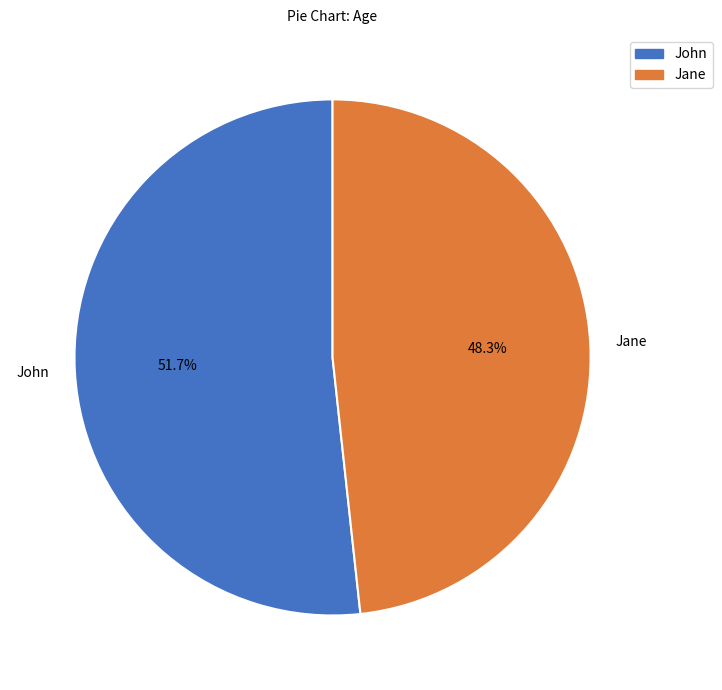

To the nearest percent, what is the difference between the Jane and John slice percentages?

3%